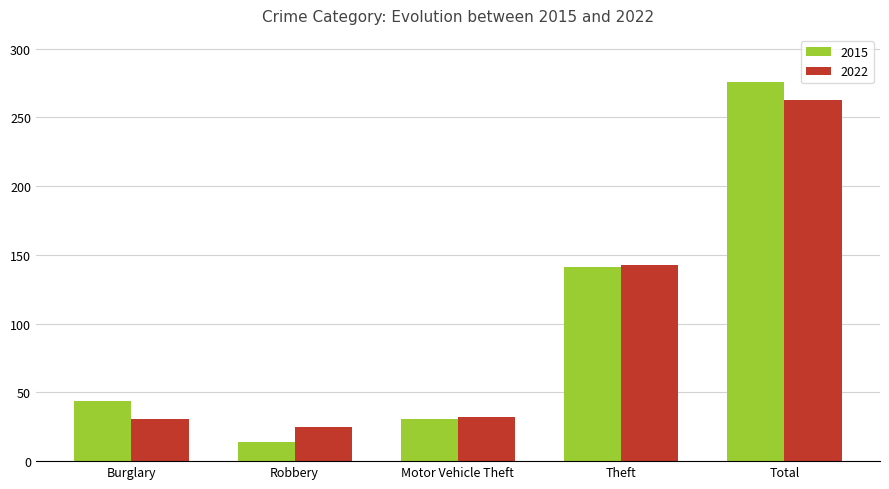

What is the maximum value shown in the chart?

276